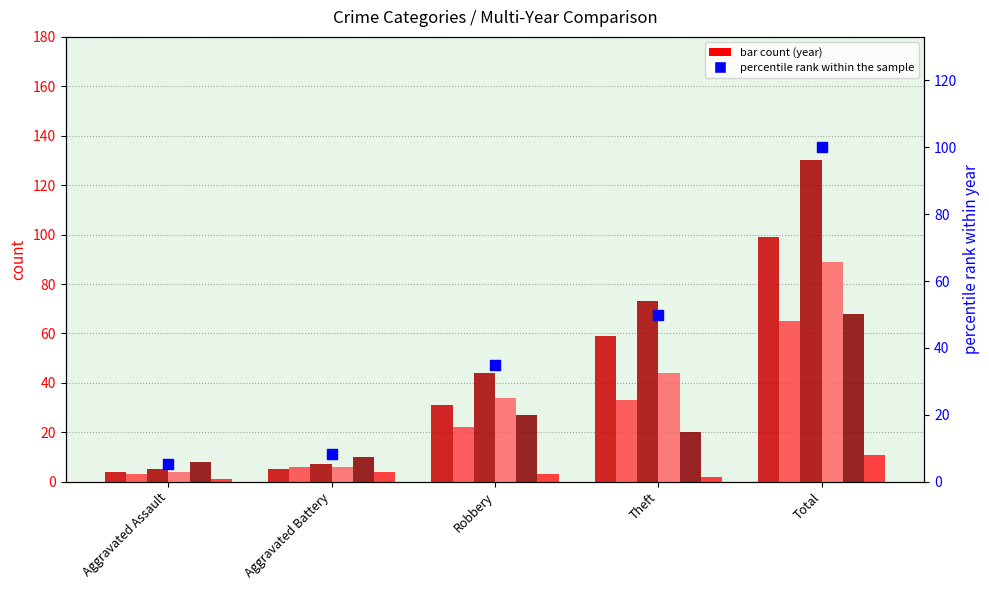

What is the ratio of the value at Aggravated Battery to the value at Total?

0.1